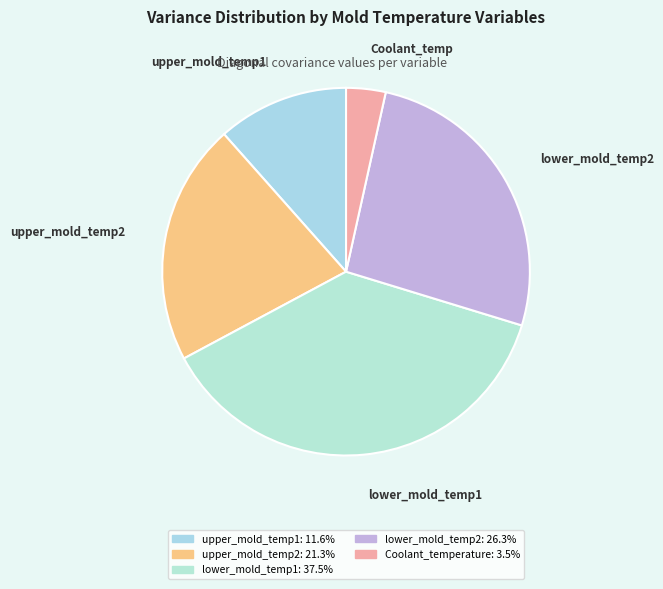

Is there a majority slice in this chart?

No